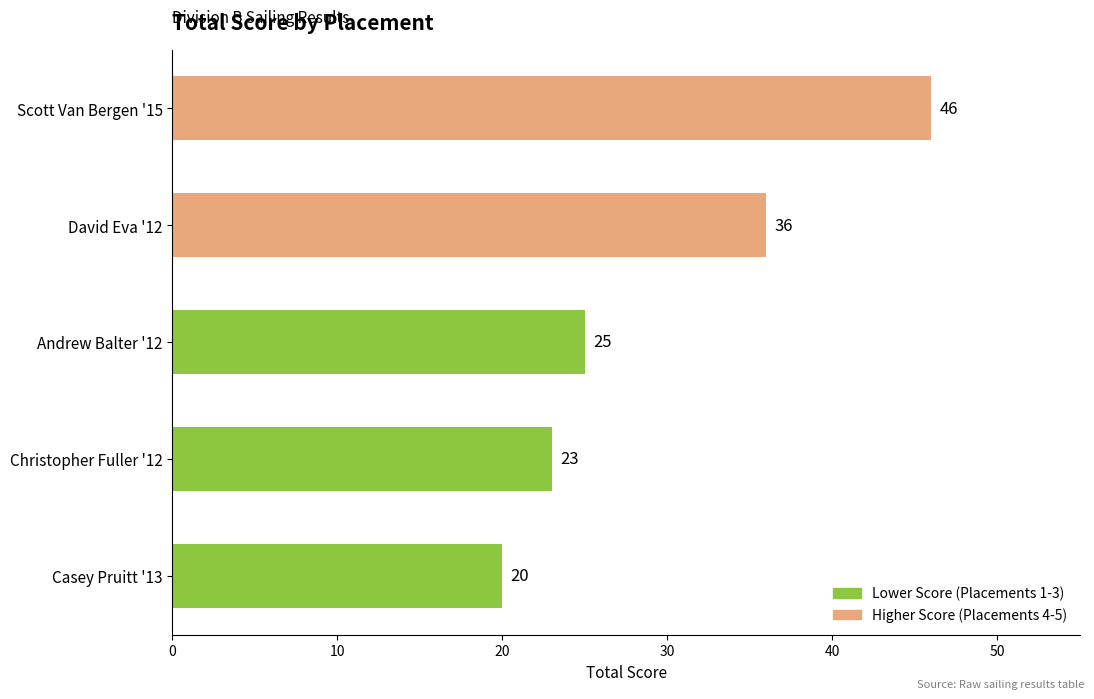

Where is the data nearest to the value 33?

David Eva '12